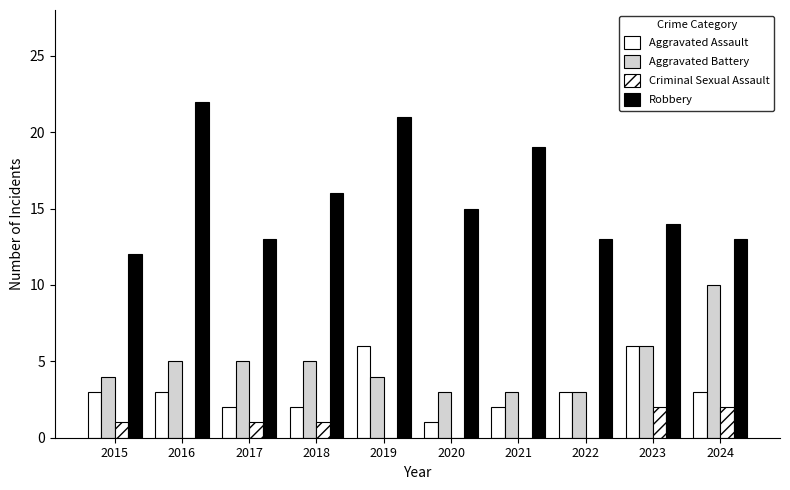

The Robbery series shows 16 at 2018. True or false?

True